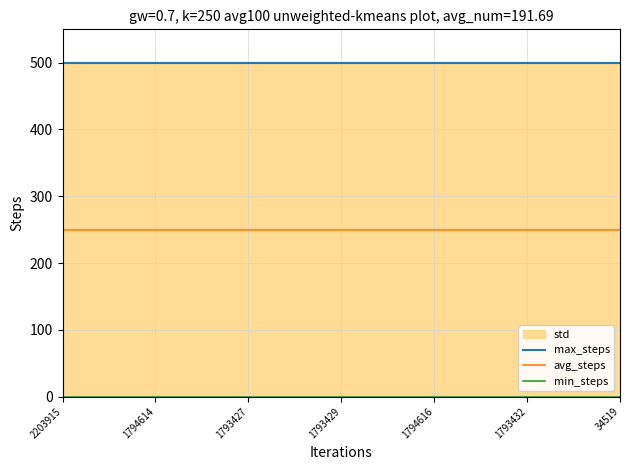

Does the chart display data point markers on the line(s)?

No